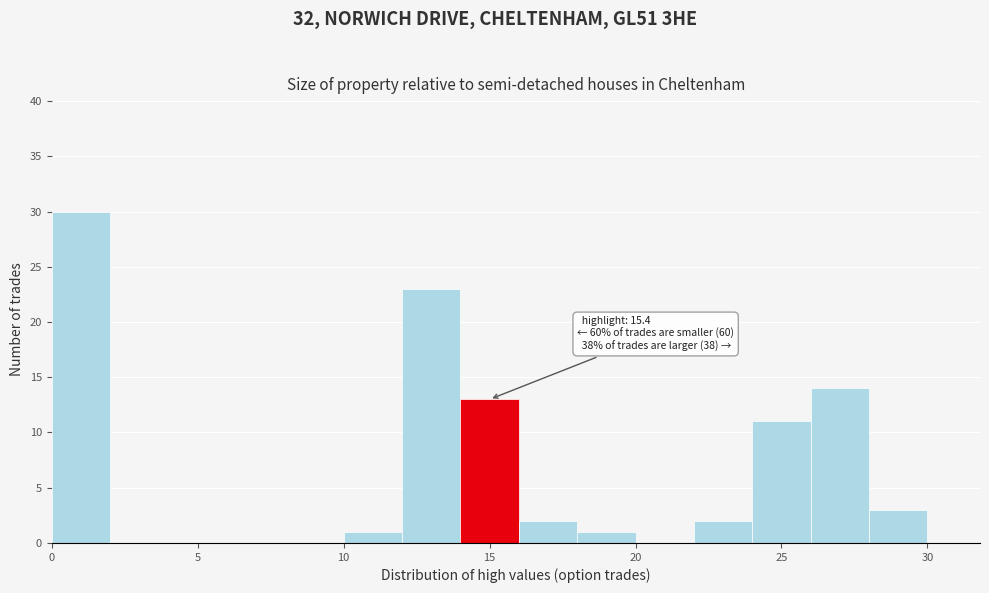

Which range on the x-axis has the tallest bar?

0 to 2